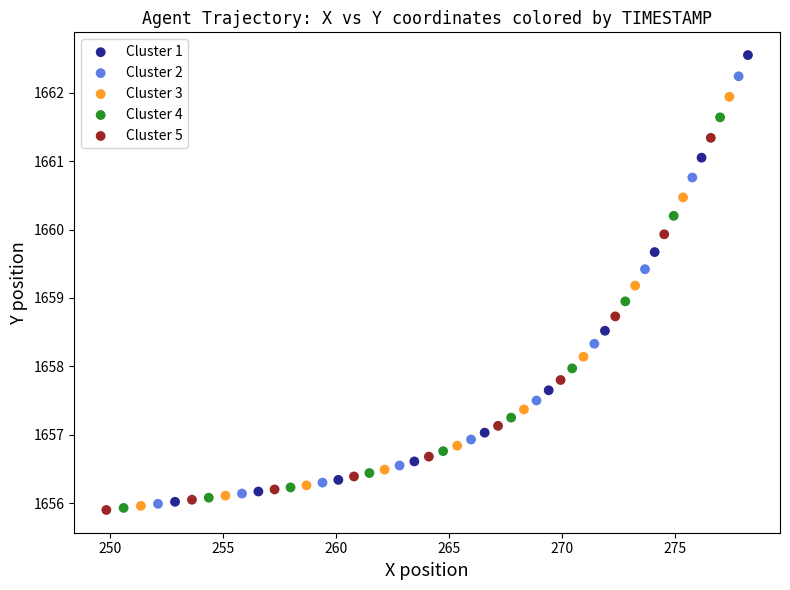

Which series reaches the maximum Y coordinate?

Cluster 1